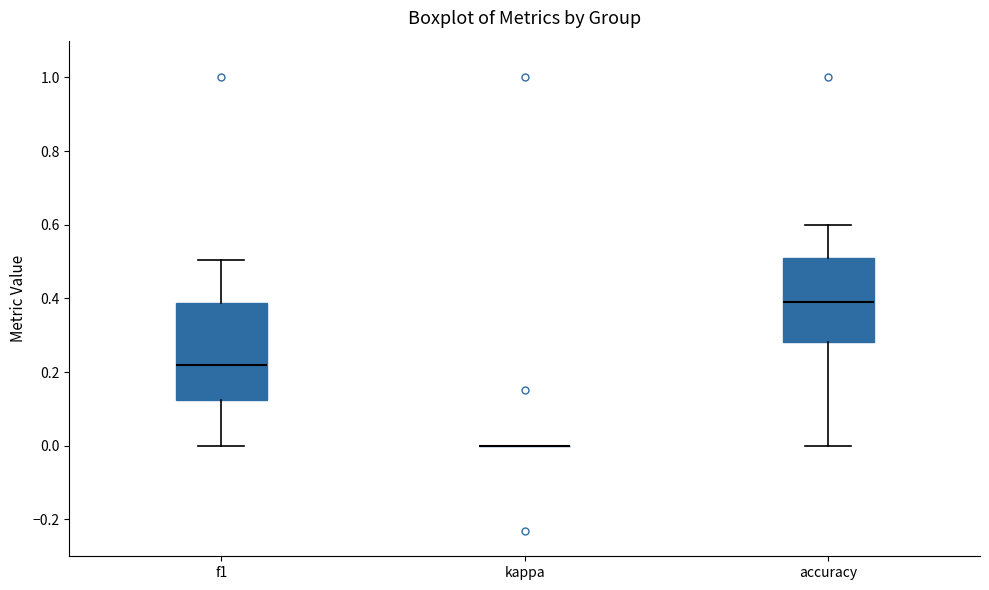

Reading left to right, read every box against the y-axis: the position of its median line, the range the box covers, and the ends of its whiskers. The values are not printed on the chart, so give them approximately, as read against the axis.

f1: median 0.22, box 0.12 to 0.38, whiskers 0.00 to 0.50
kappa: box collapsed to a line at 0.00, whiskers 0.00 to 0.00
accuracy: median 0.40, box 0.28 to 0.50, whiskers 0.00 to 0.60